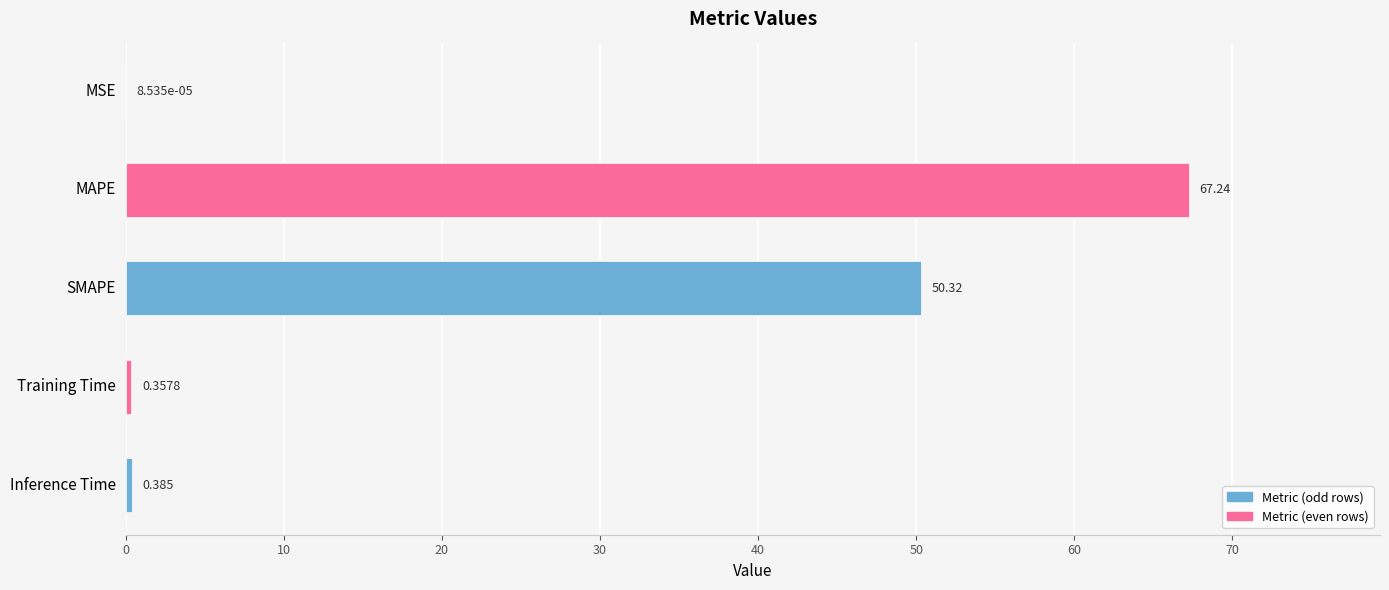

Which label corresponds to the largest value in the chart?

MAPE